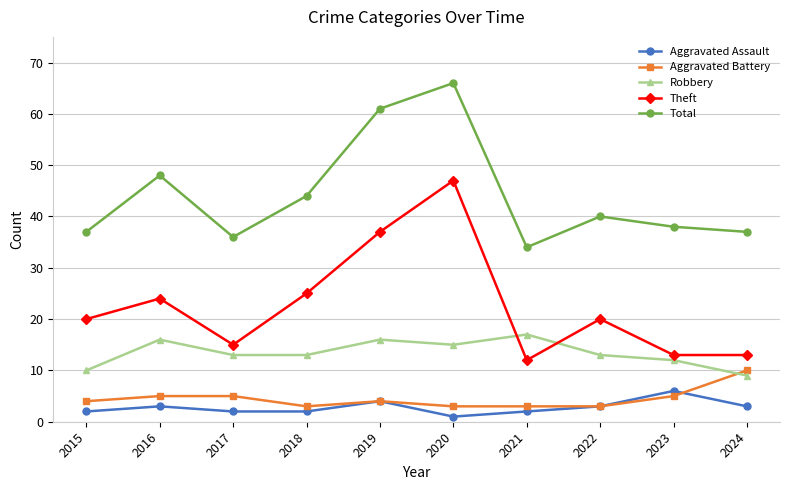

What is the sum of the Aggravated Battery values at 2015 and 2022?

7